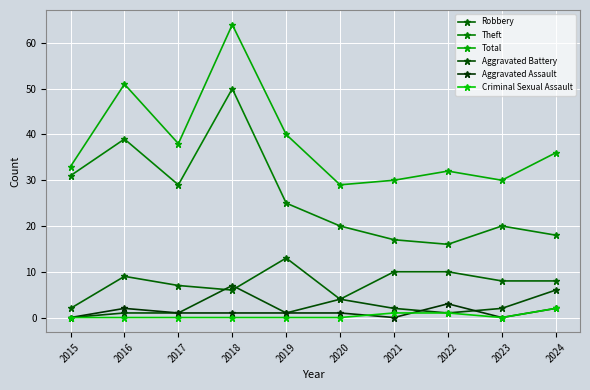

At 2020, list the series in order from largest to smallest.

Total, Theft, Robbery, Aggravated Battery, Aggravated Assault, Criminal Sexual Assault